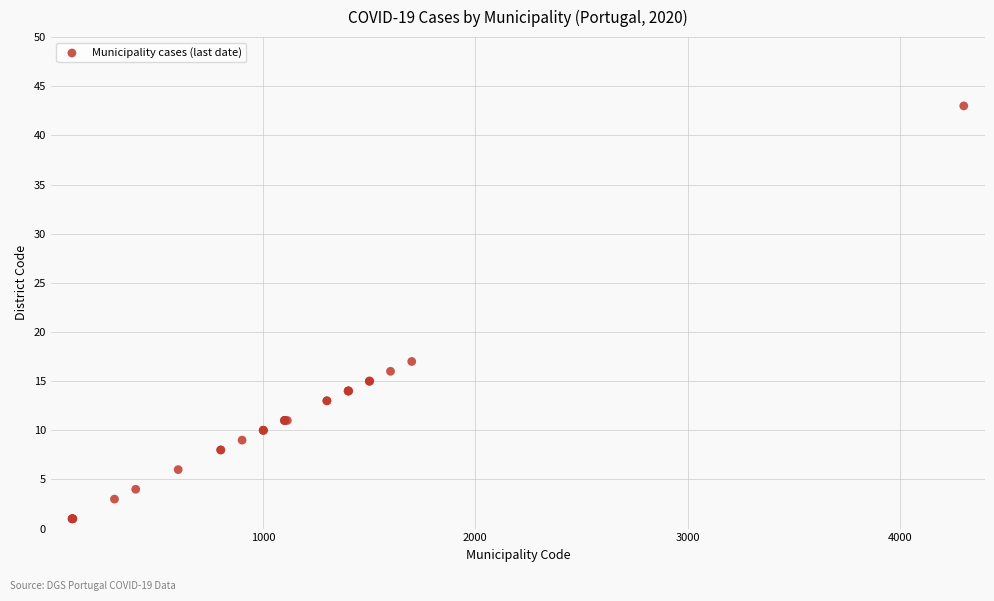

What Y value in the scatter plot is closest to 22?

17